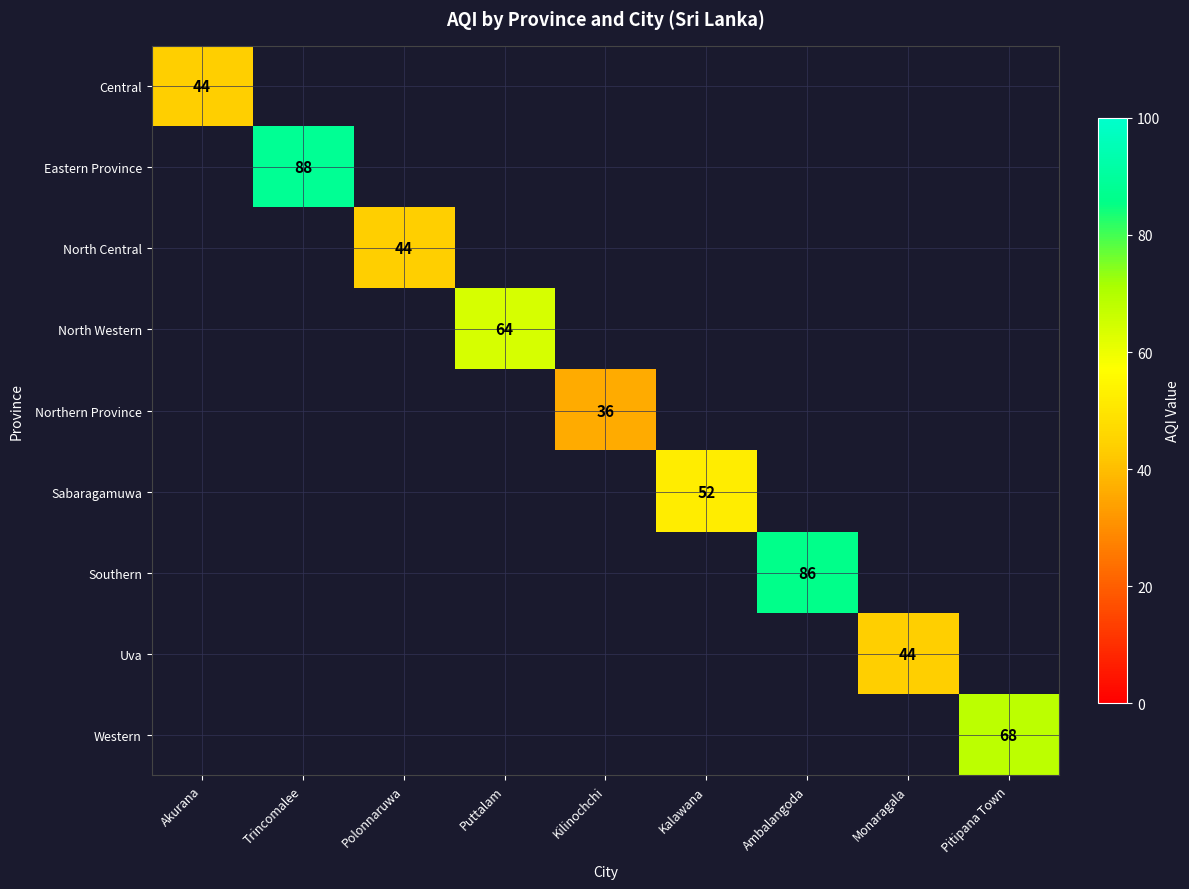

Which category has the highest value across all series?

Trincomalee